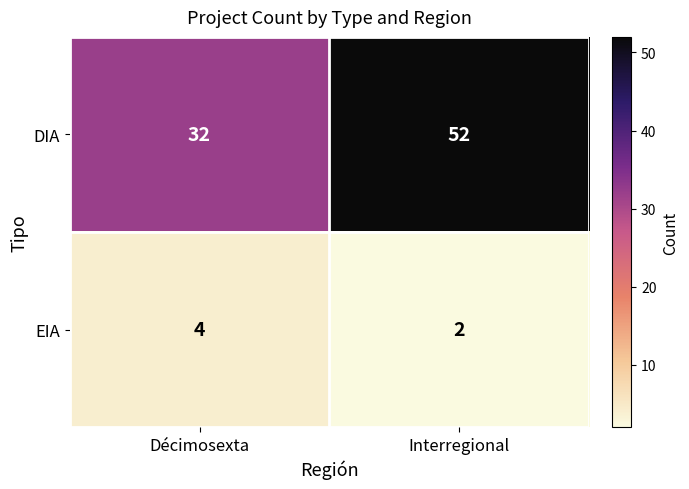

List the series in order of their peak value, lowest first.

EIA, DIA